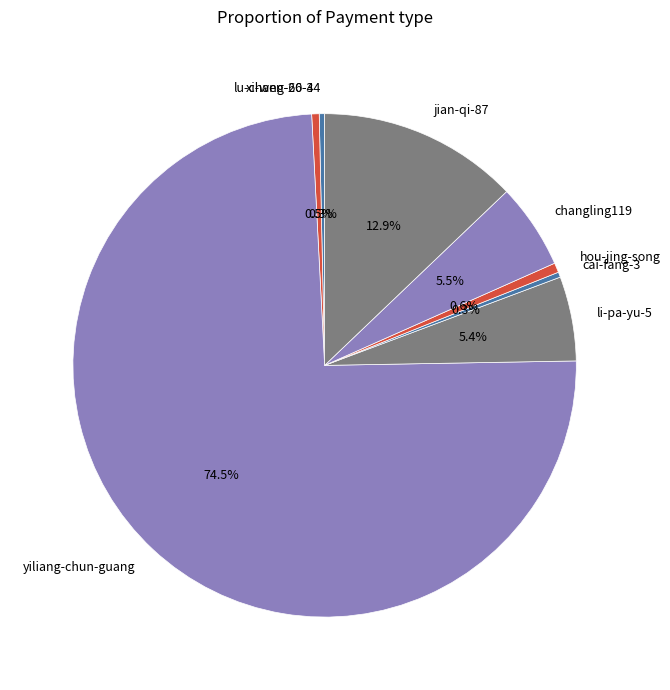

To the nearest percent, what is the average slice percentage?

12%